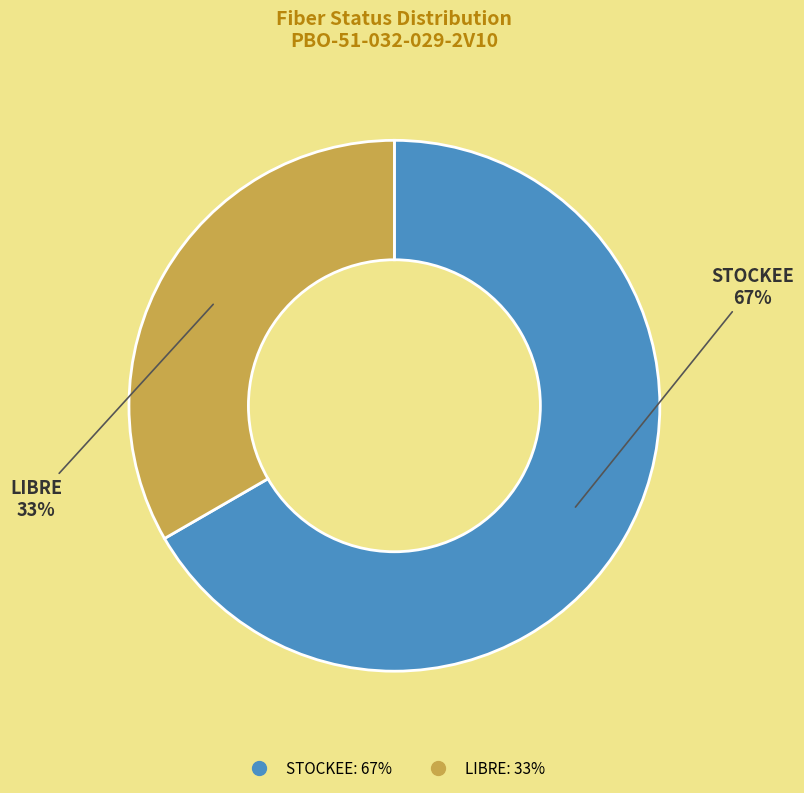

Which category accounts for the majority?

STOCKEE